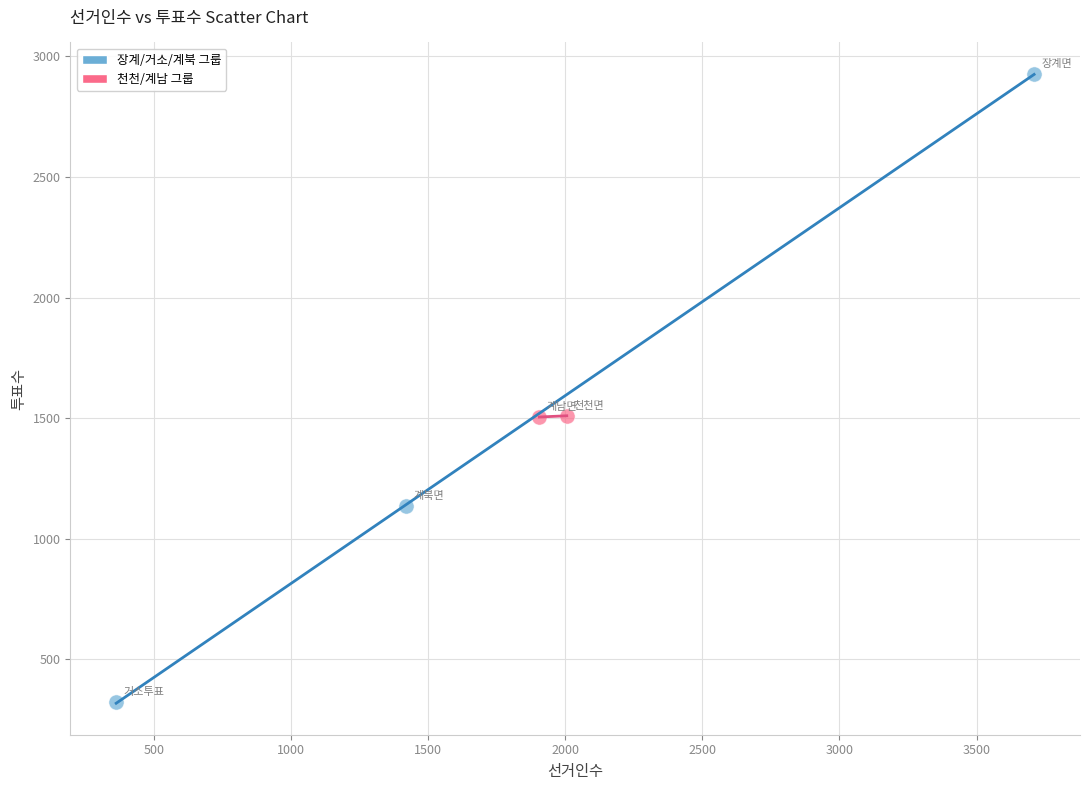

What are all the series names shown in the legend?

장계/거소/계북 그룹, 천천/계남 그룹